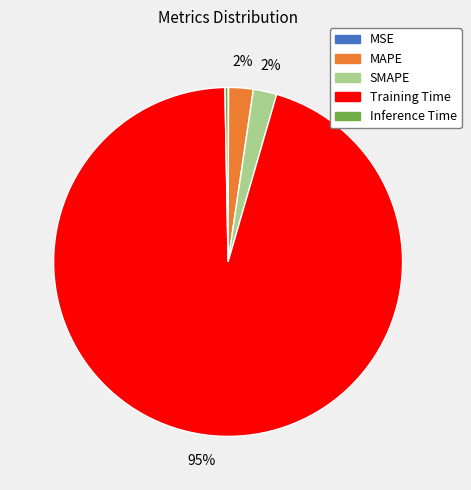

What is the majority slice?

Training Time